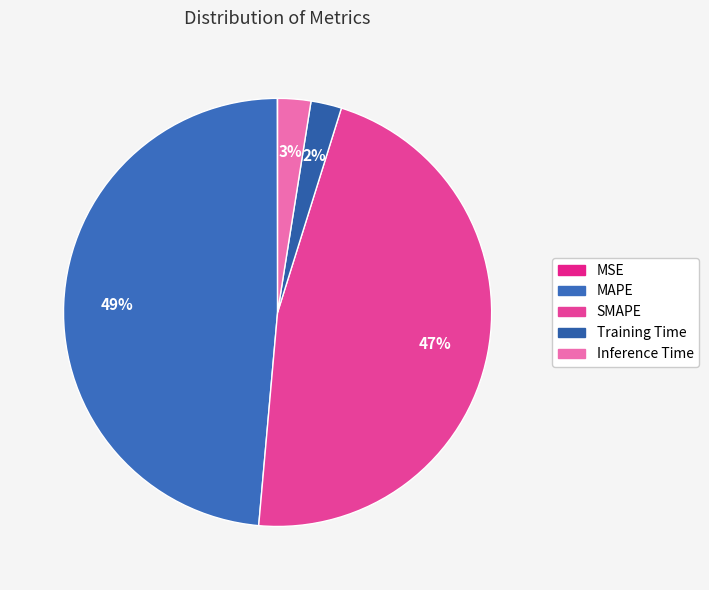

How many segments does this pie chart have?

5